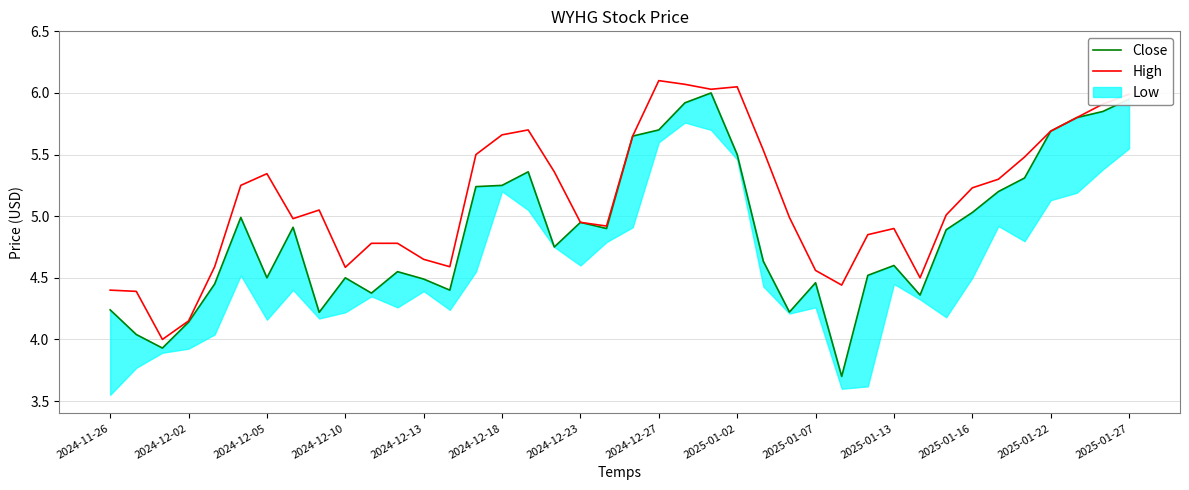

What is the lowest value of the High series?

4.0